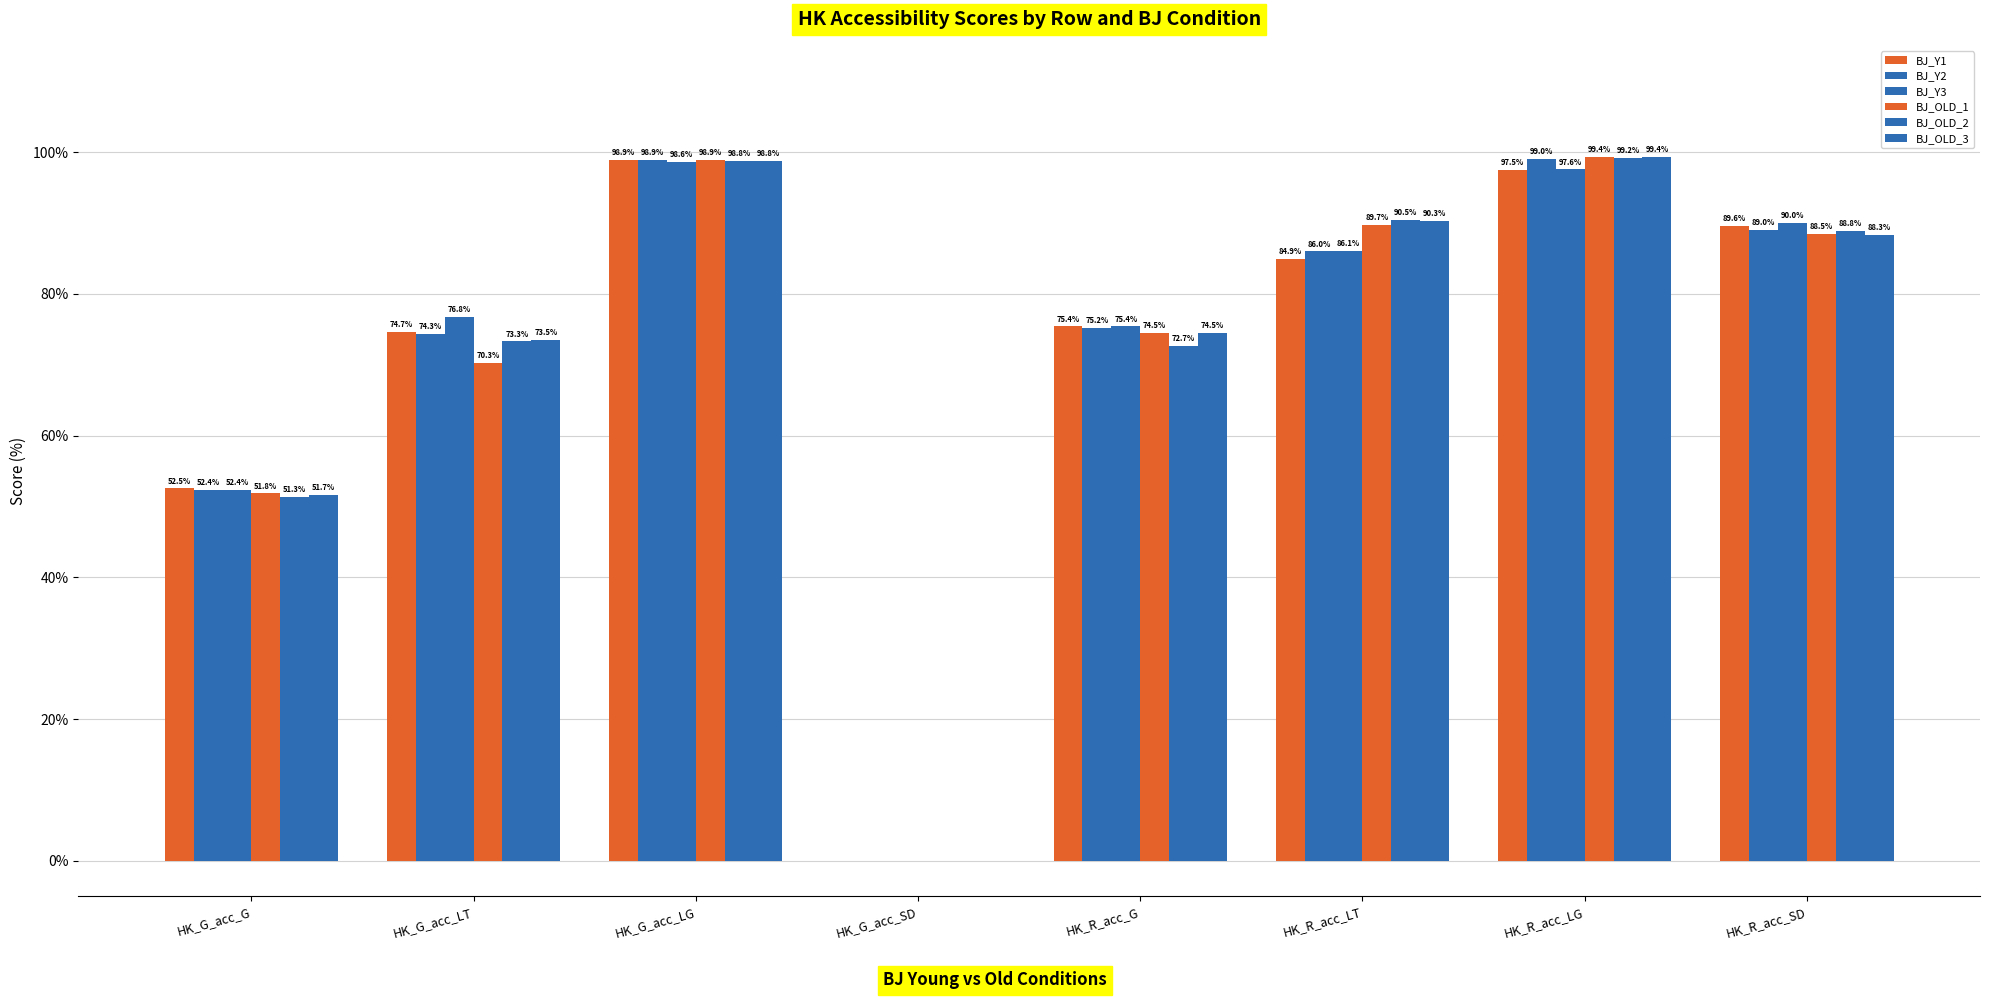

What is the difference between the BJ_Y2 values at HK_R_acc_SD and HK_R_acc_G?

13.8